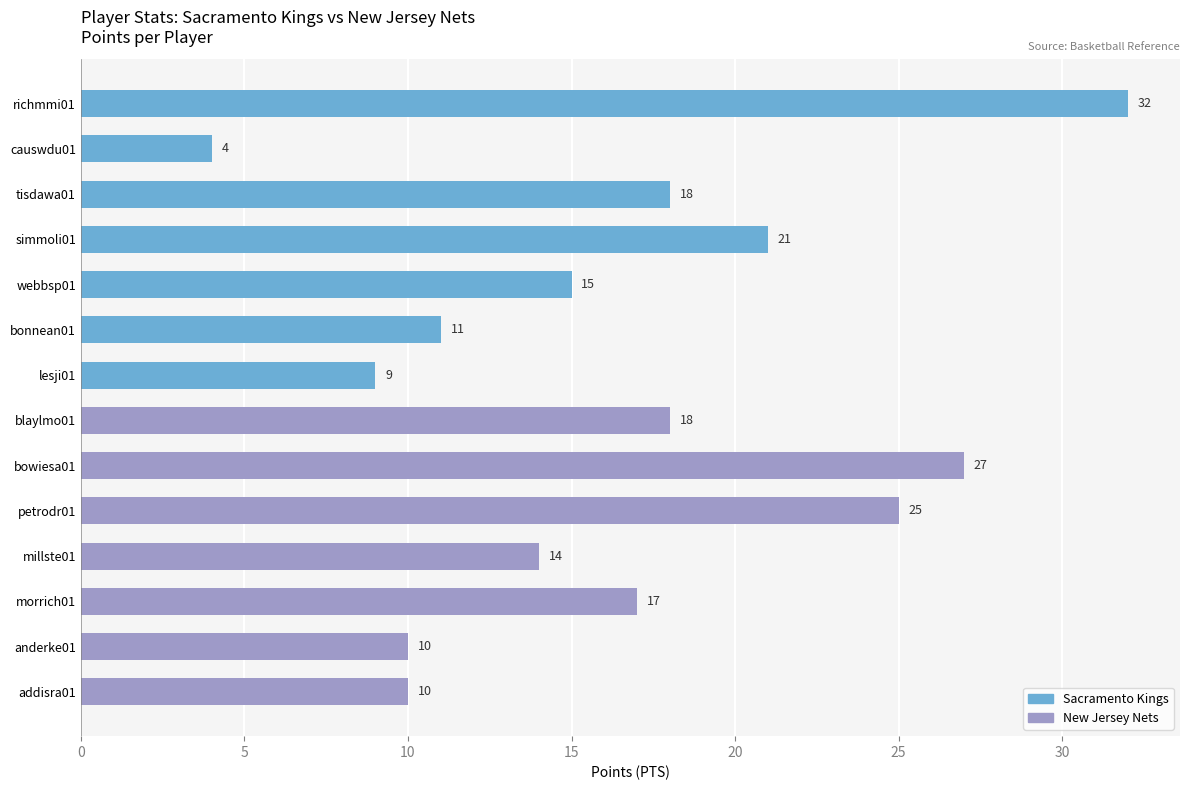

How many series are shown in this chart?

1